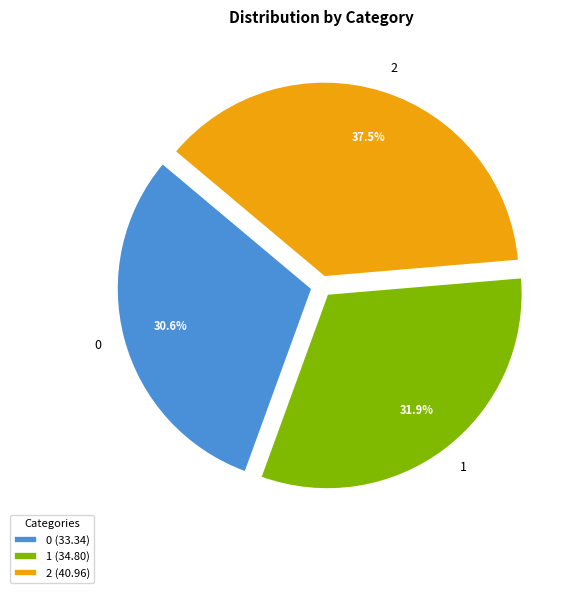

What percentage is the 0 slice, to the nearest percent?

31%